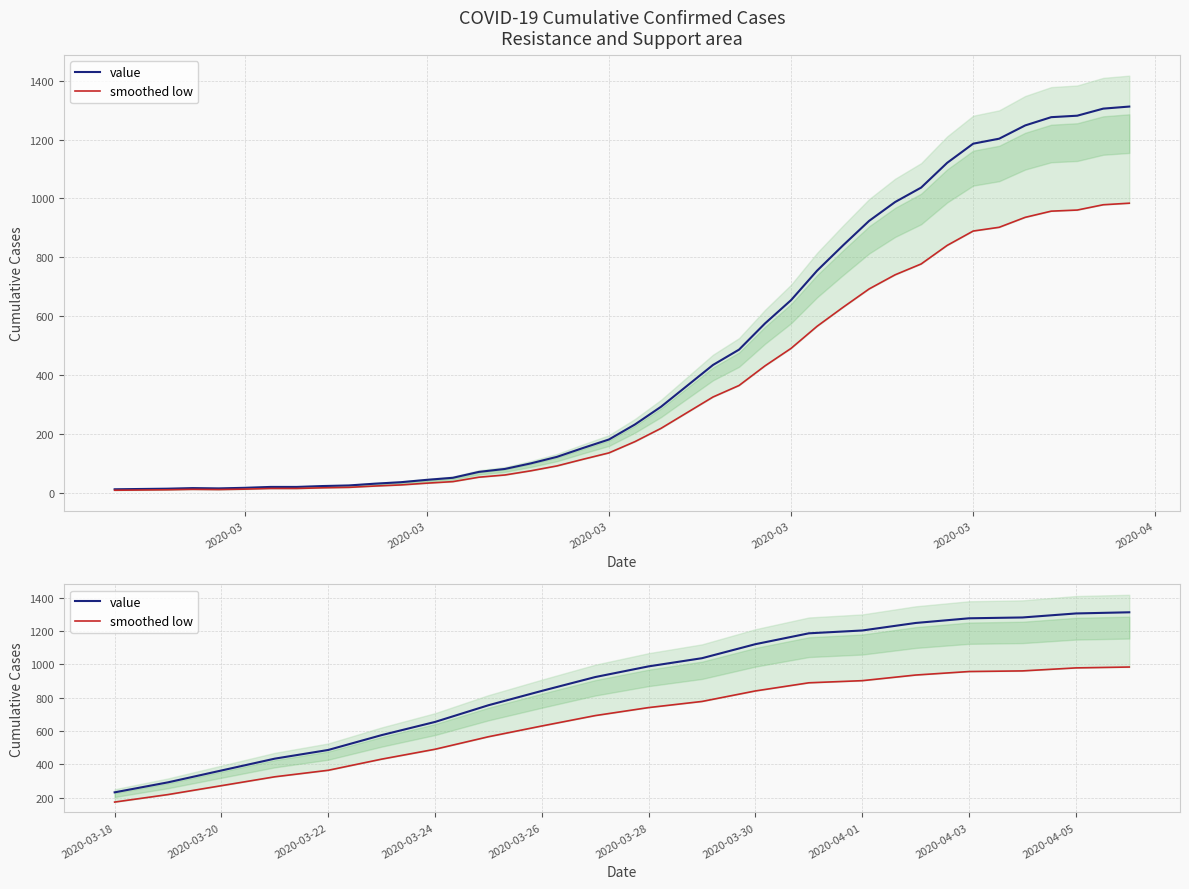

What is the total value across all series at 2020-03-18?

407.8